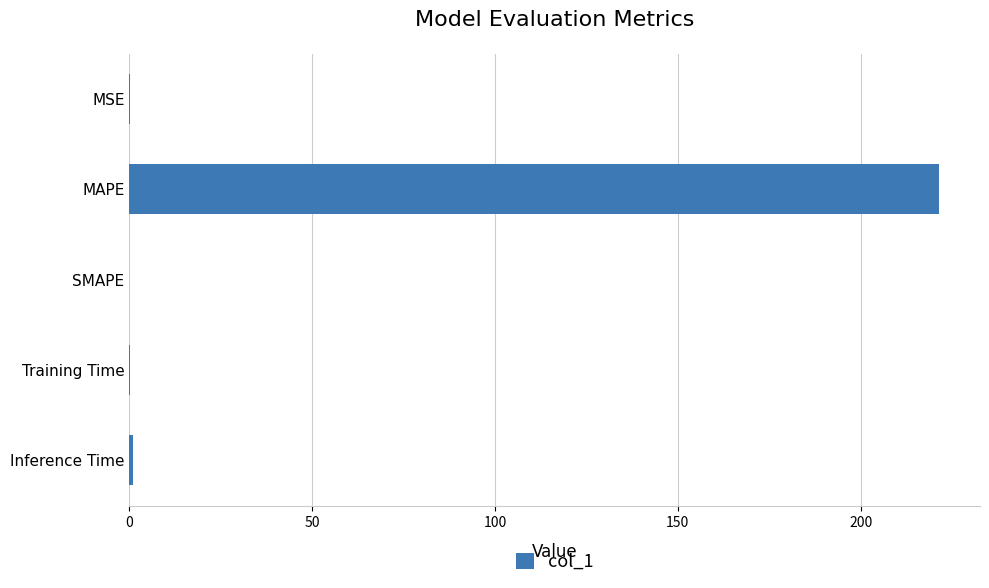

Are the bars horizontal?

Yes